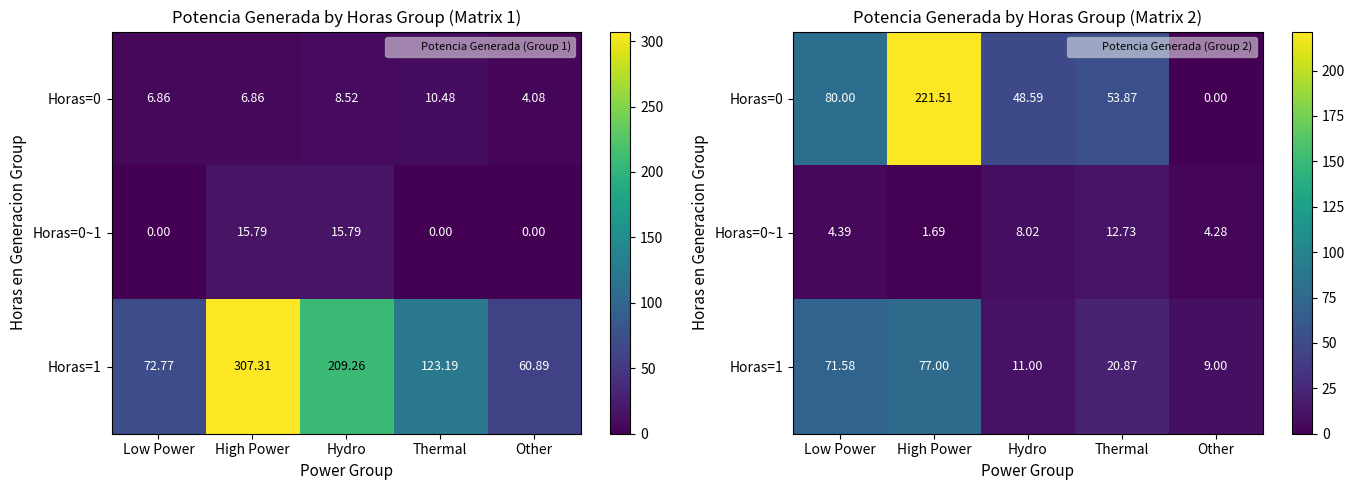

How many series are shown in this chart?

3